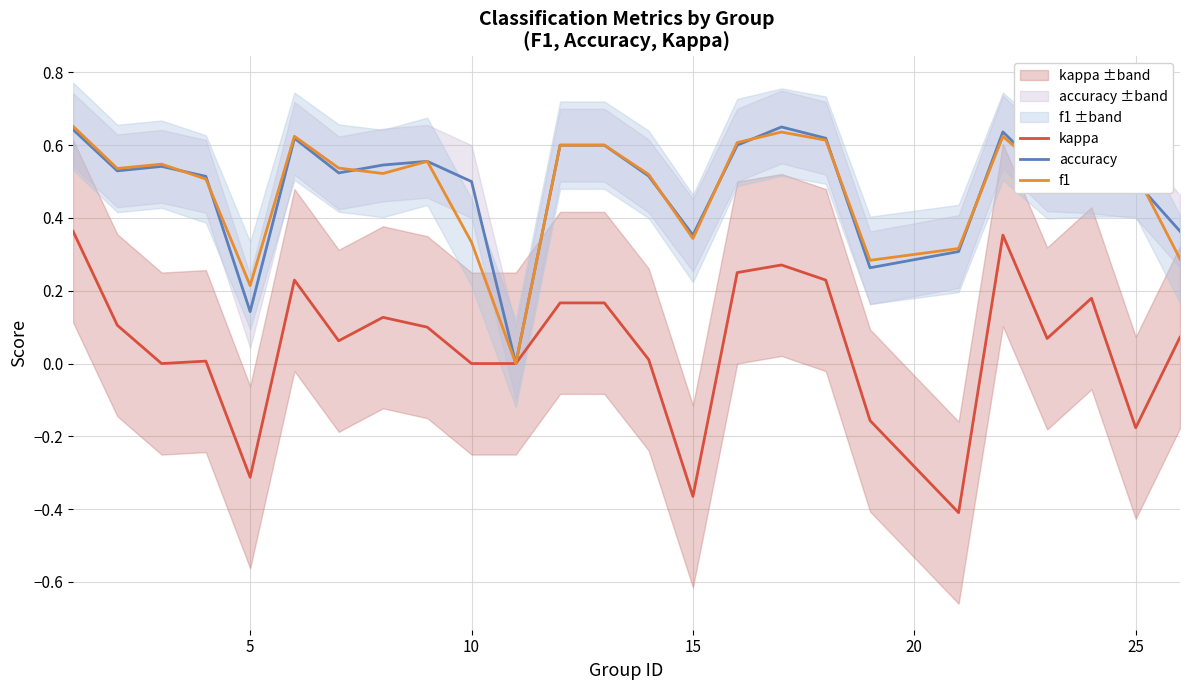

Is this an area chart (filled region under the line)?

No